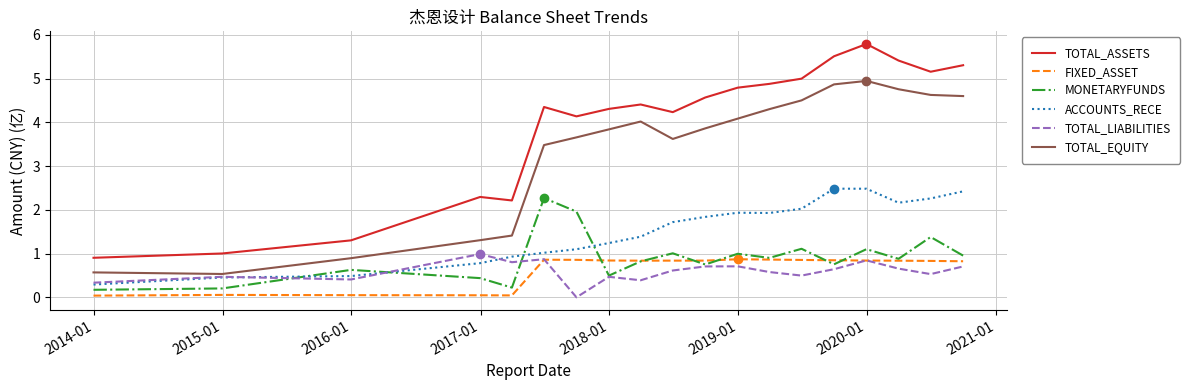

Rank the series by their maximum value, from highest to lowest.

TOTAL_ASSETS, TOTAL_EQUITY, ACCOUNTS_RECE, MONETARYFUNDS, TOTAL_LIABILITIES, FIXED_ASSET